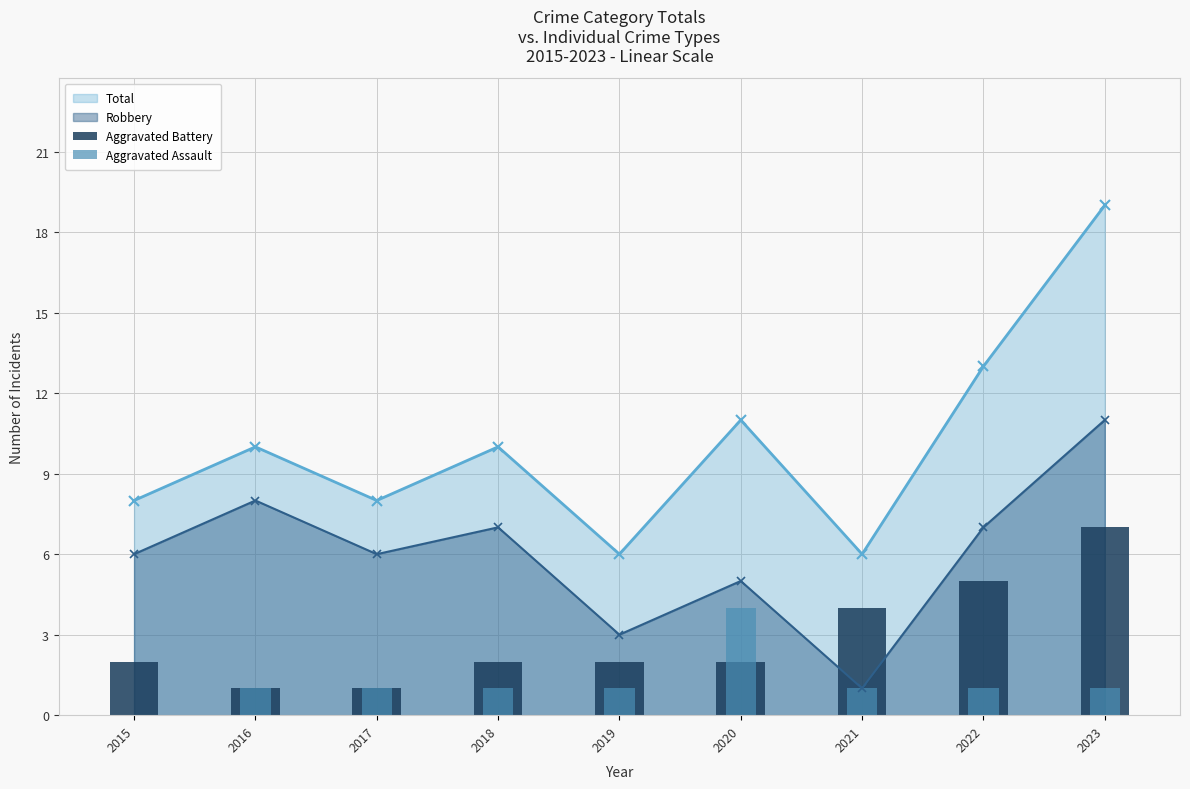

List the labels in order of Aggravated Assault value, largest first.

2020, 2016, 2017, 2018, 2019, 2021, 2022, 2023, 2015